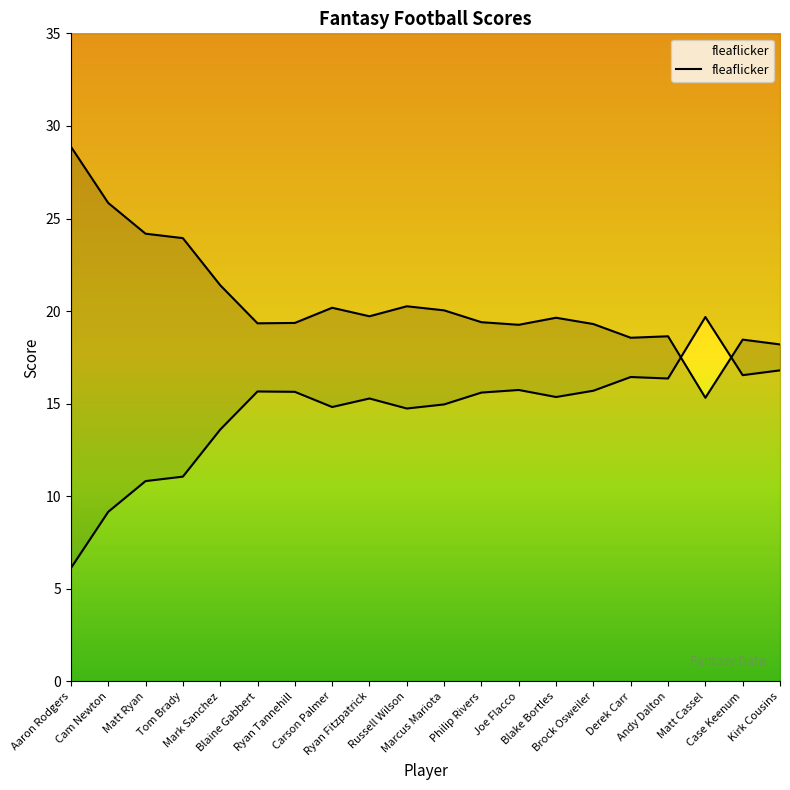

What is the label of the 19th point from the right?

Cam Newton